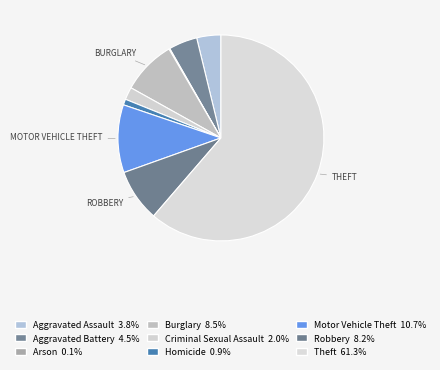

What portion of the pie excludes Burglary?

91.5%